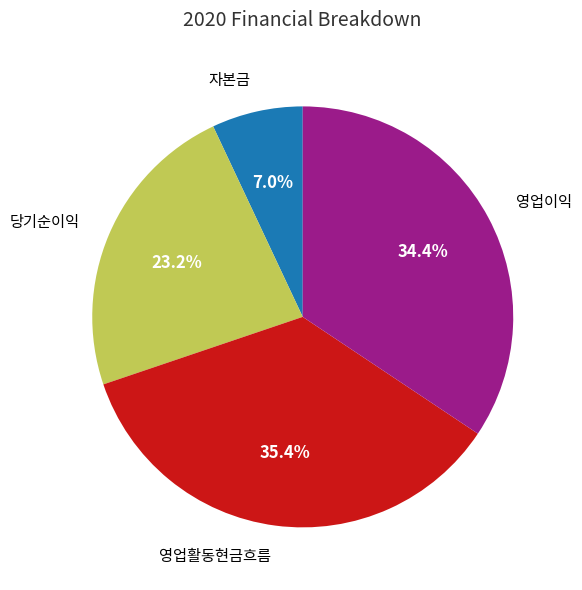

Is there a majority slice in this chart?

No